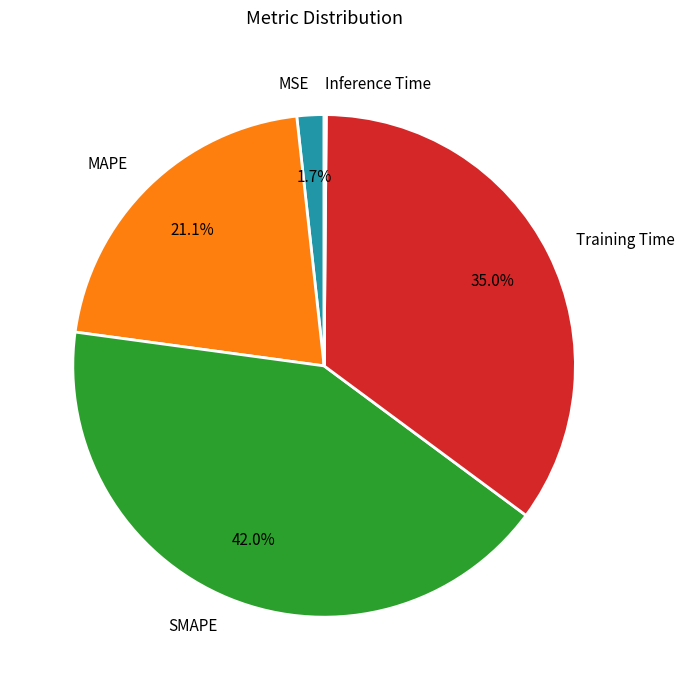

Between SMAPE and MSE, which is larger?

SMAPE